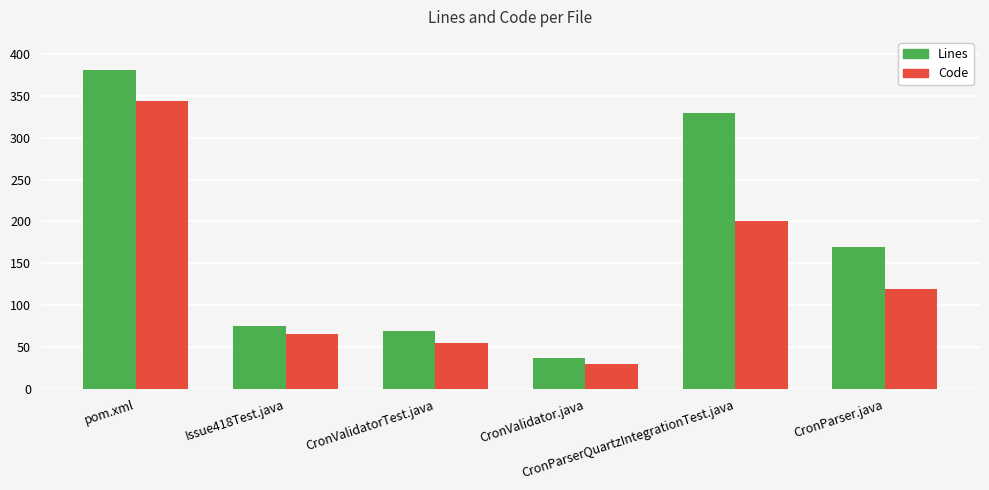

Which series changed the most between pom.xml and CronValidatorTest.java?

Lines